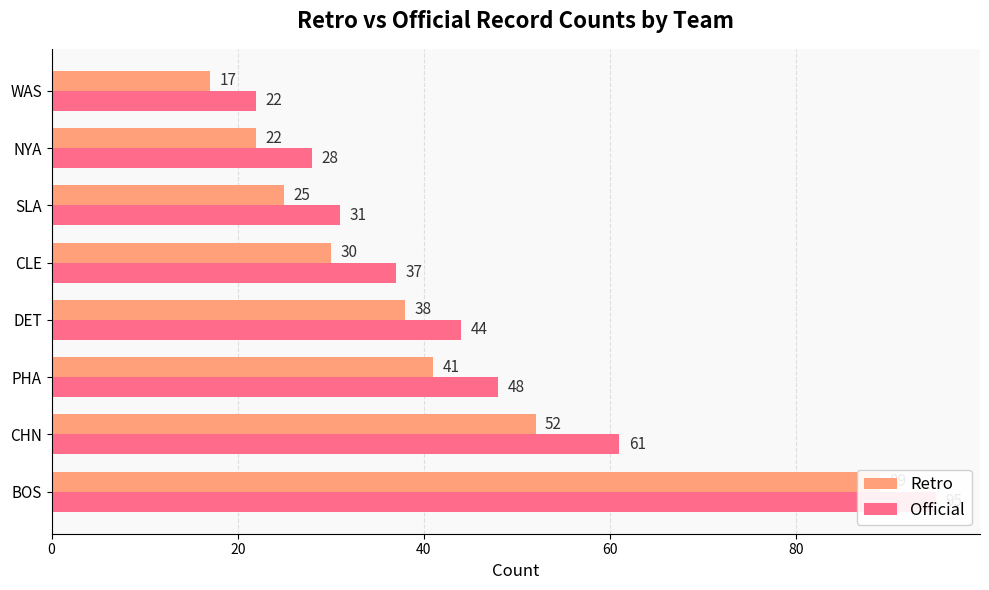

At how many categories does at least one series exceed 47?

3